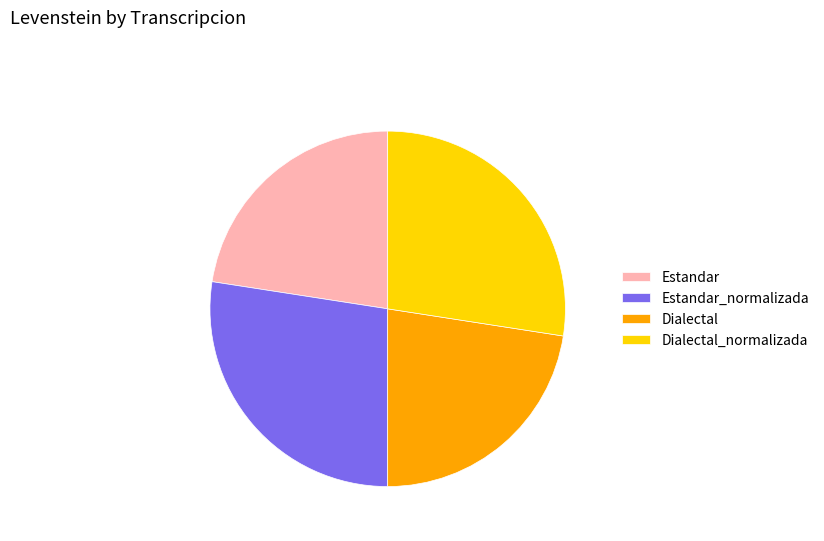

What is the ratio of the value at Estandar to the value at Estandar_normalizada?

0.8